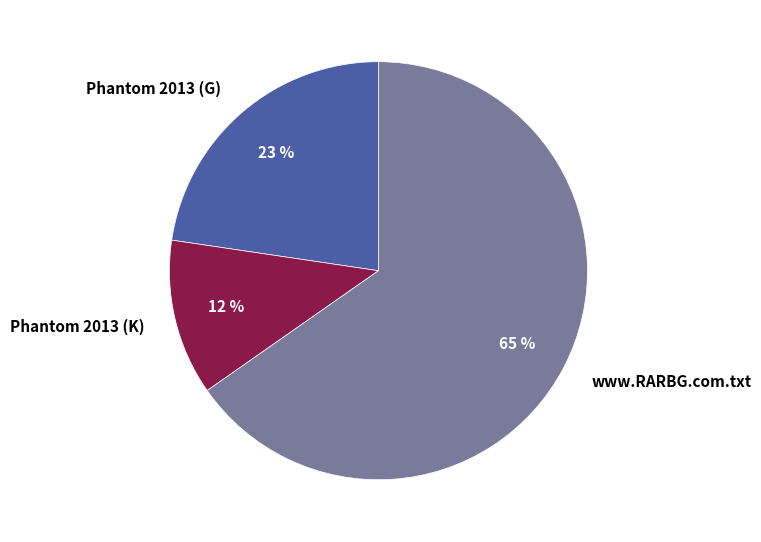

To the nearest percent, what portion does Phantom 2013 (K) represent?

12%